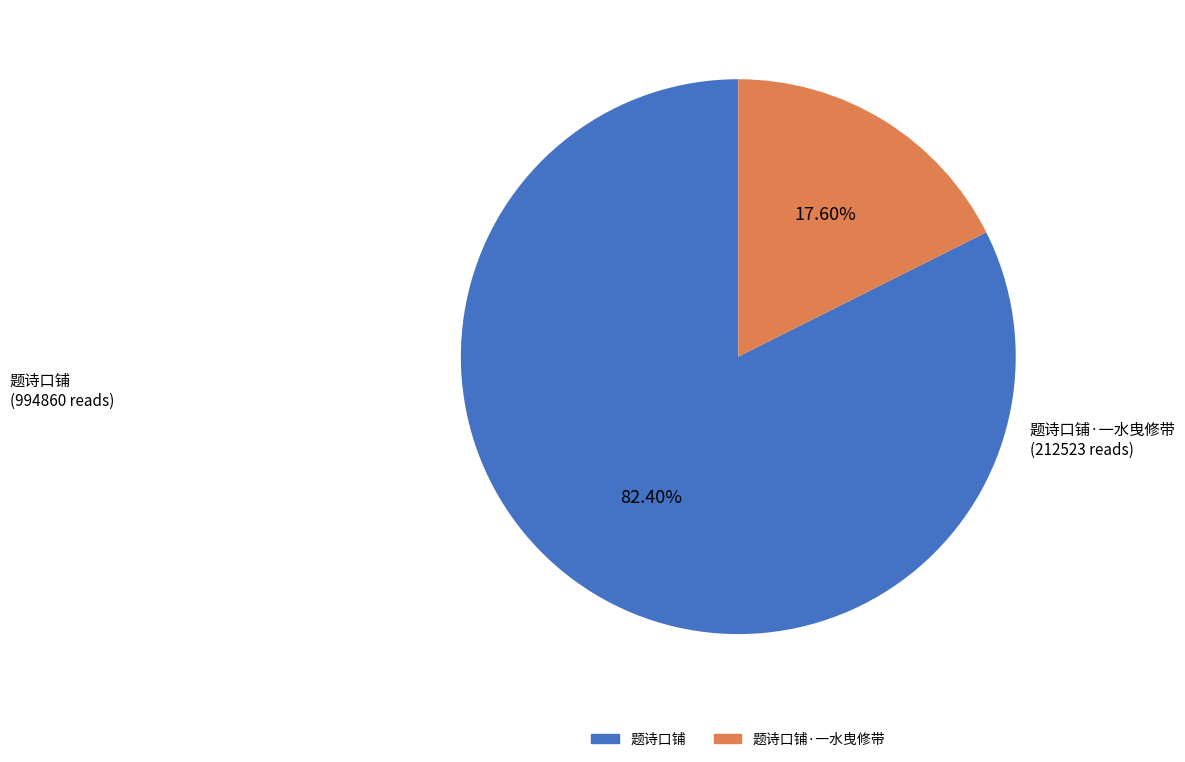

Does any single category account for the majority?

Yes